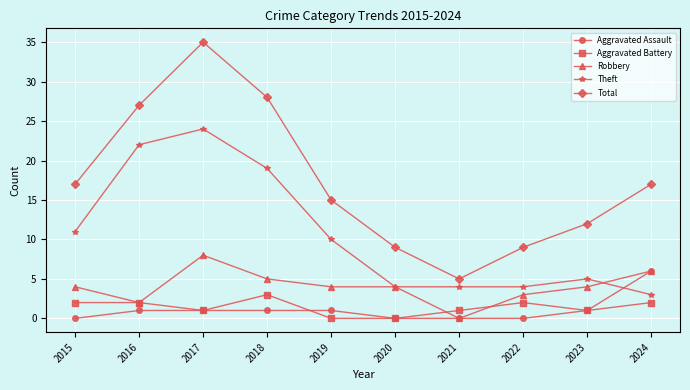

Rank the series by their maximum value, from lowest to highest.

Aggravated Battery, Aggravated Assault, Robbery, Theft, Total